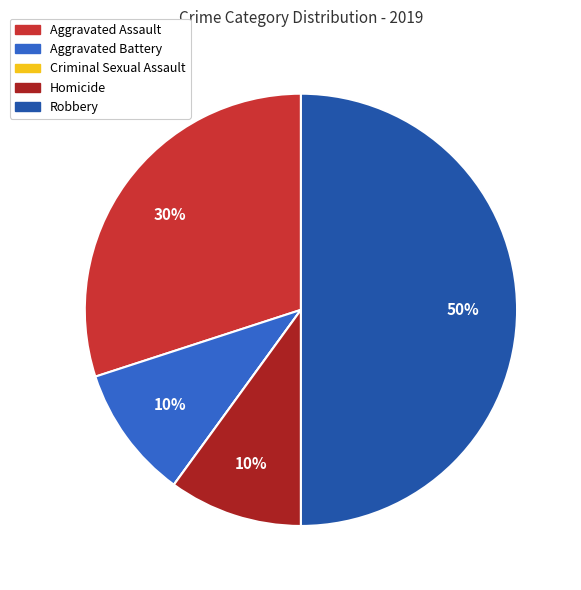

Is Aggravated Assault the majority of the pie?

No